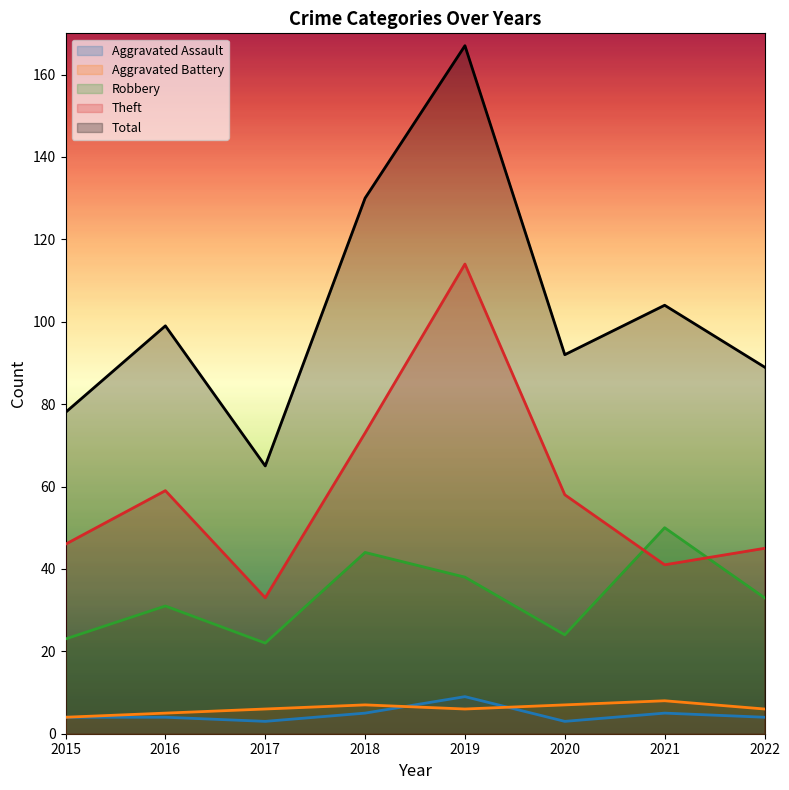

What is the value of the Theft point at the 5th from the left?

114